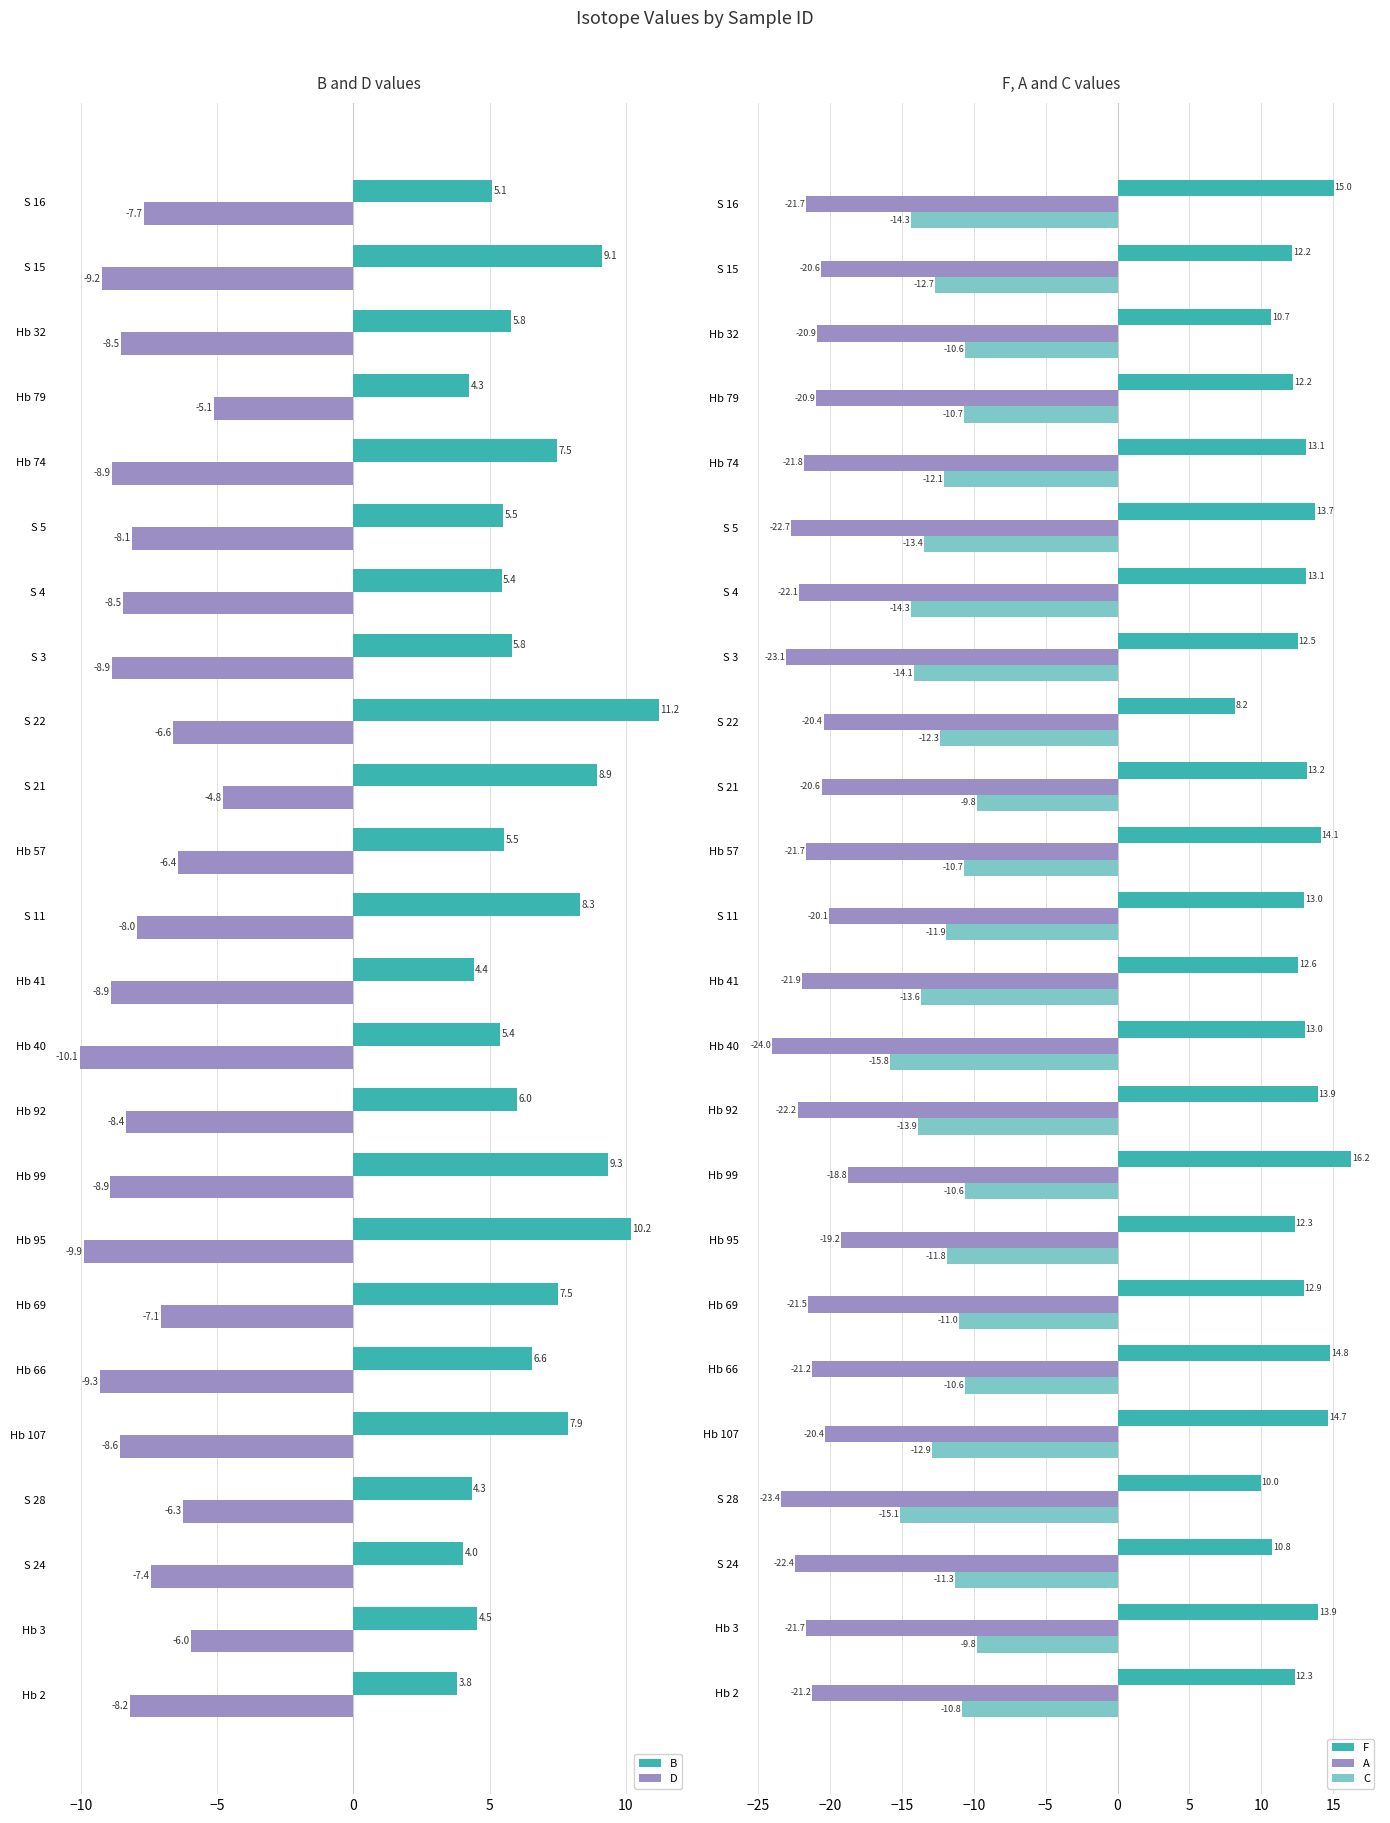

What is the difference between the maximum and minimum values in the C series?

6.0